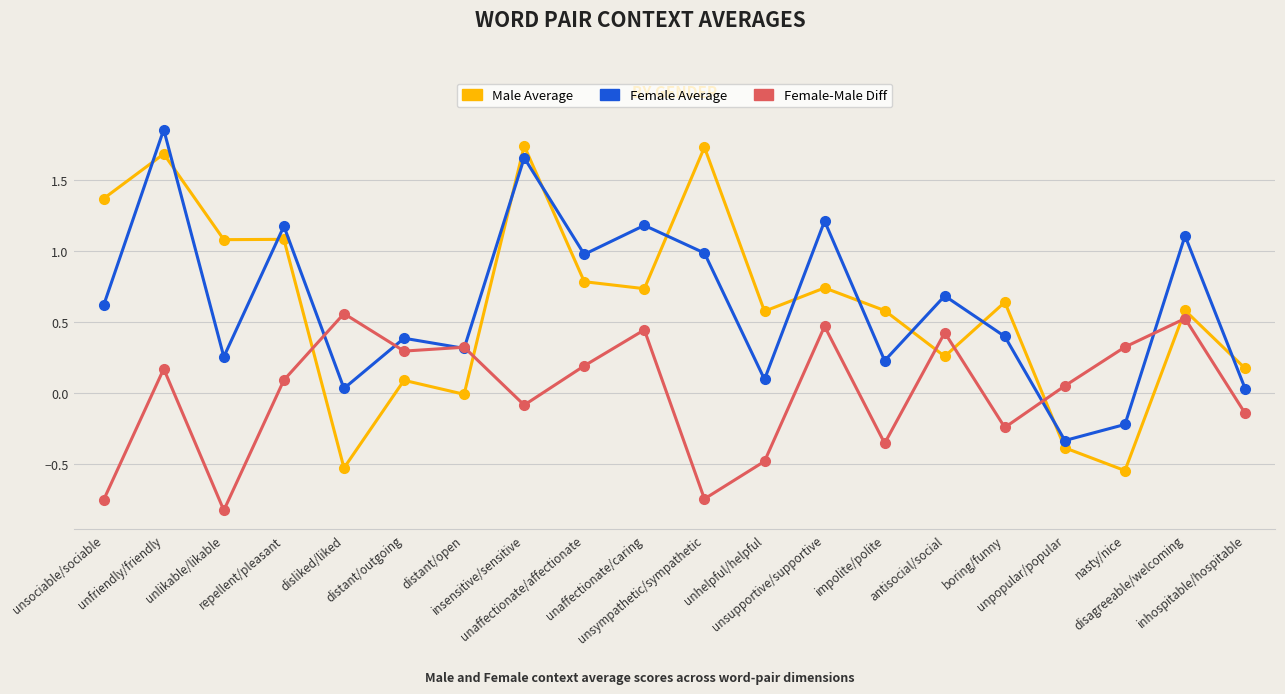

What is the label of the 18th point from the left?

nasty/nice